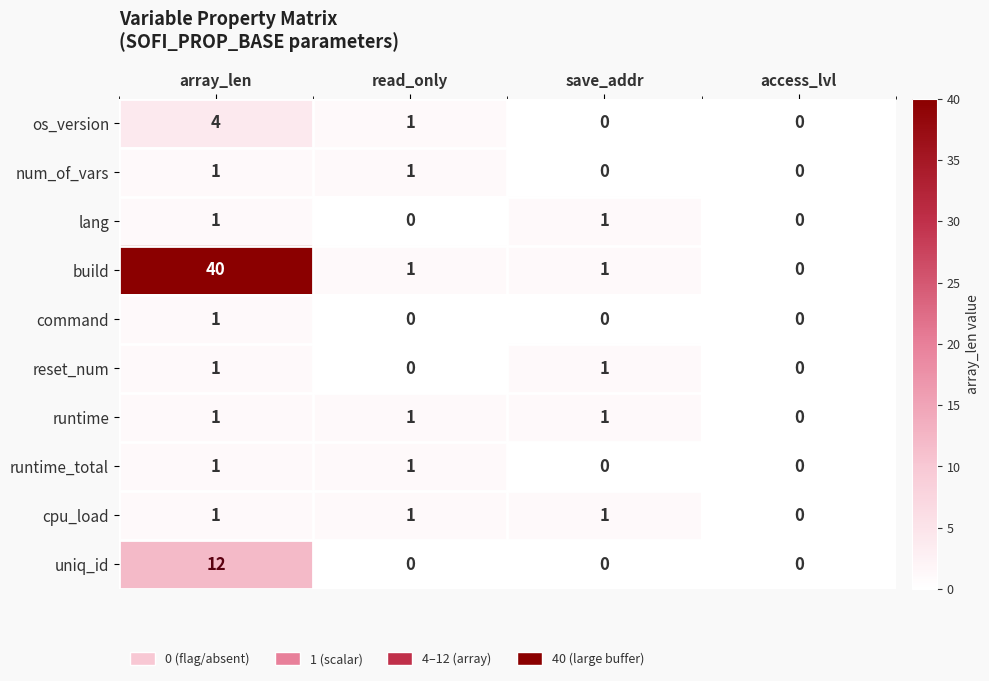

True or false: runtime has a value of 1 at save_addr.

True